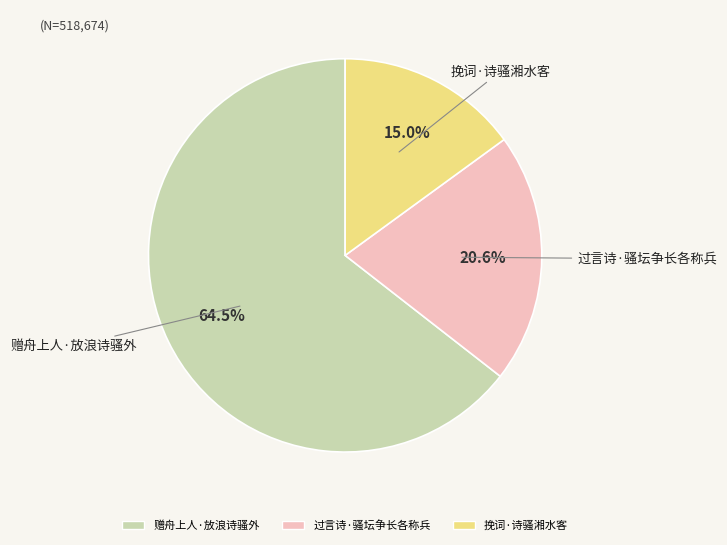

What is the smallest slice in the pie chart?

挽词·诗骚湘水客